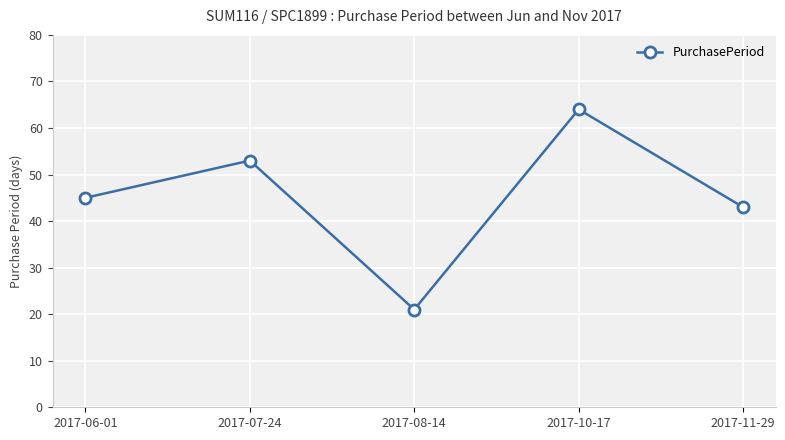

Rank the categories by value from lowest to highest.

2017-08-14, 2017-11-29, 2017-06-01, 2017-07-24, 2017-10-17